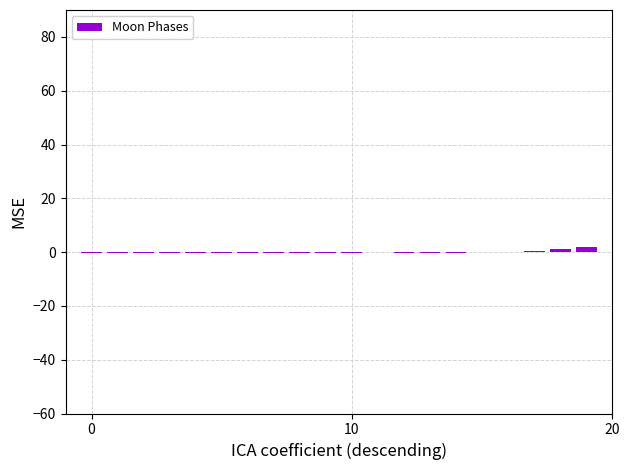

What is the sum of all values?

-0.9